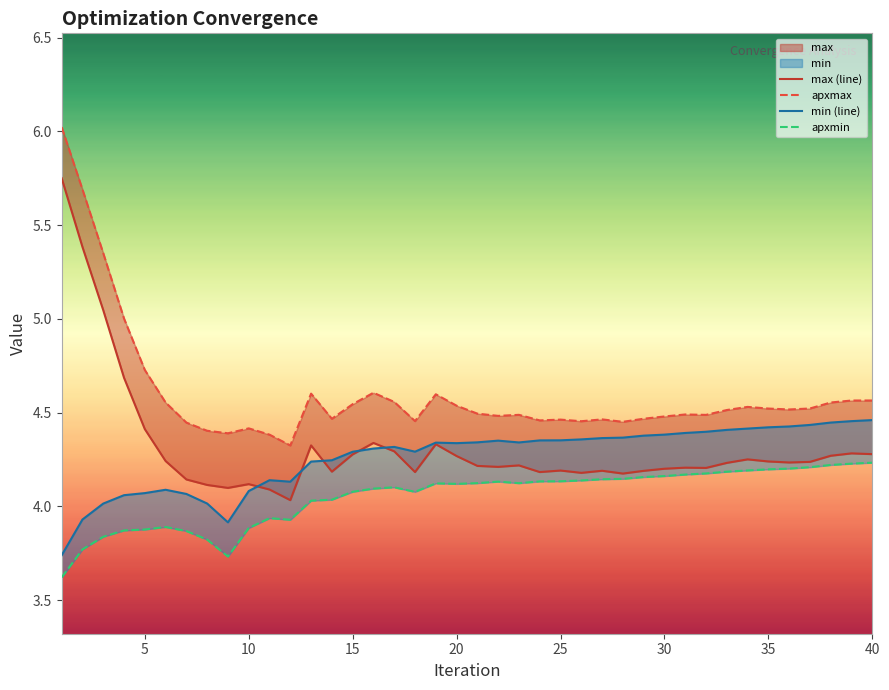

True or false: max (line) and min (line) cross at least once.

True